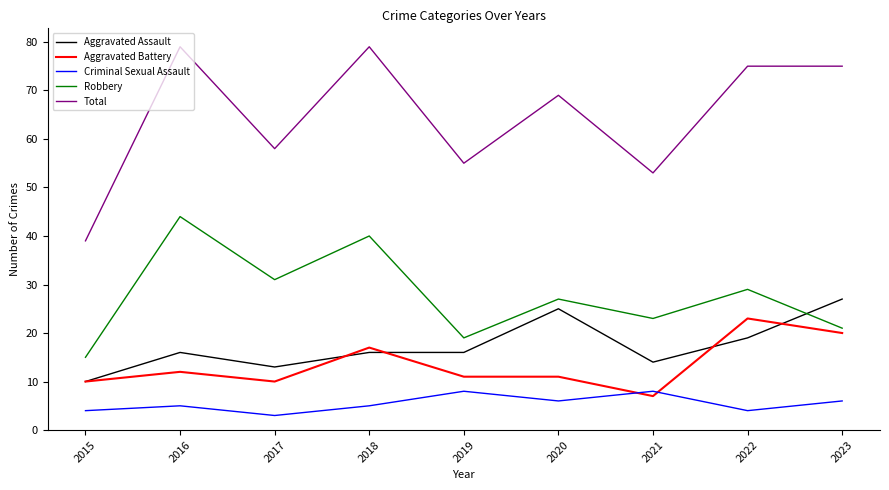

True or false: Total and Aggravated Battery intersect in this chart.

False